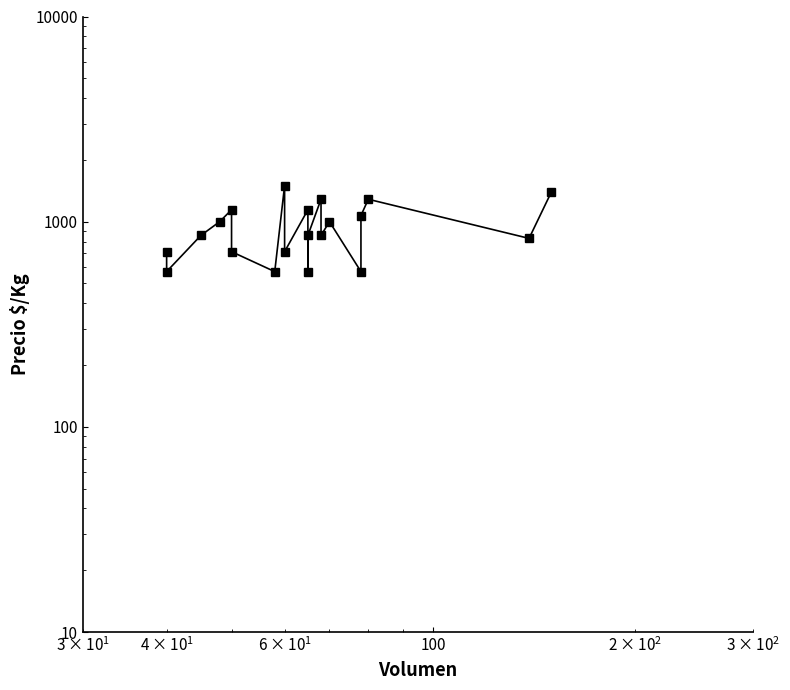

Is it true that the value at 7 is 2020?

False